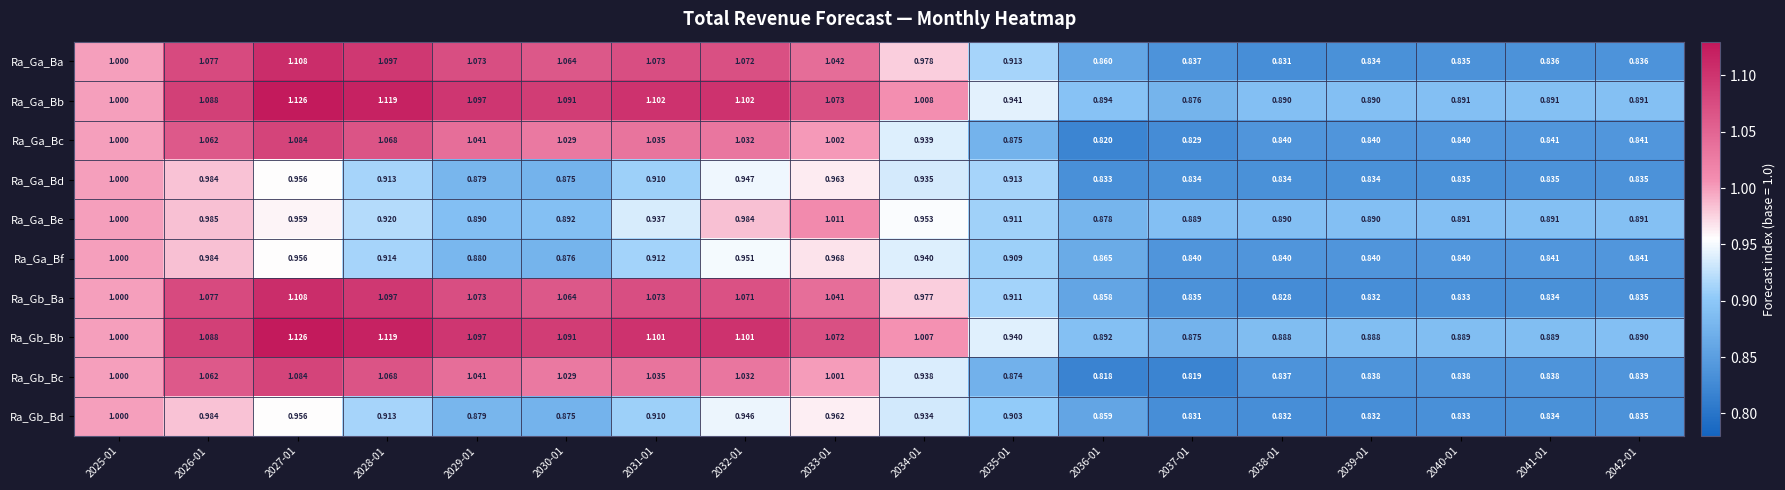

Is the value of Ra_Gb_Bb at 2031-01 greater than the value of Ra_Ga_Be at 2031-01?

Yes